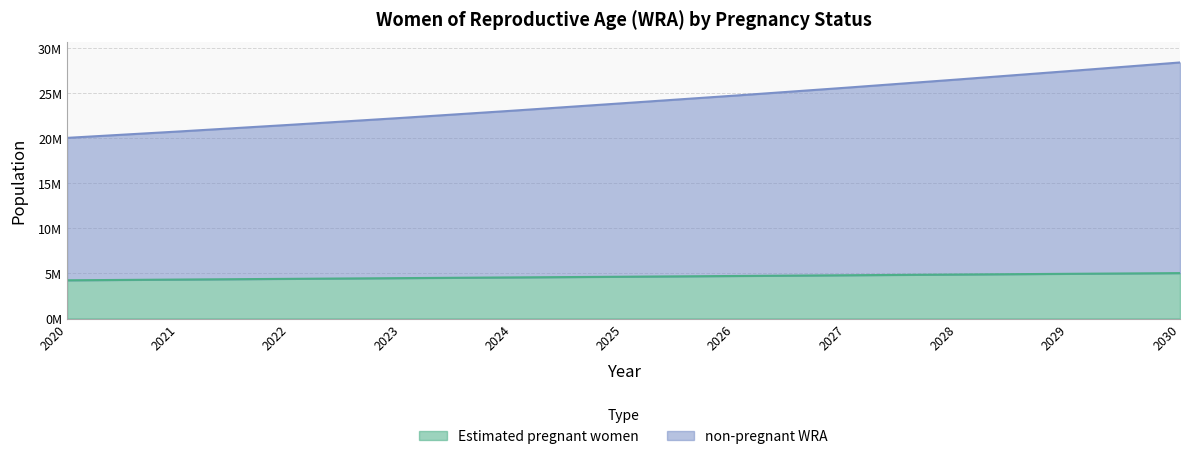

What is the average value of the Estimated pregnant women series?

4640569.4